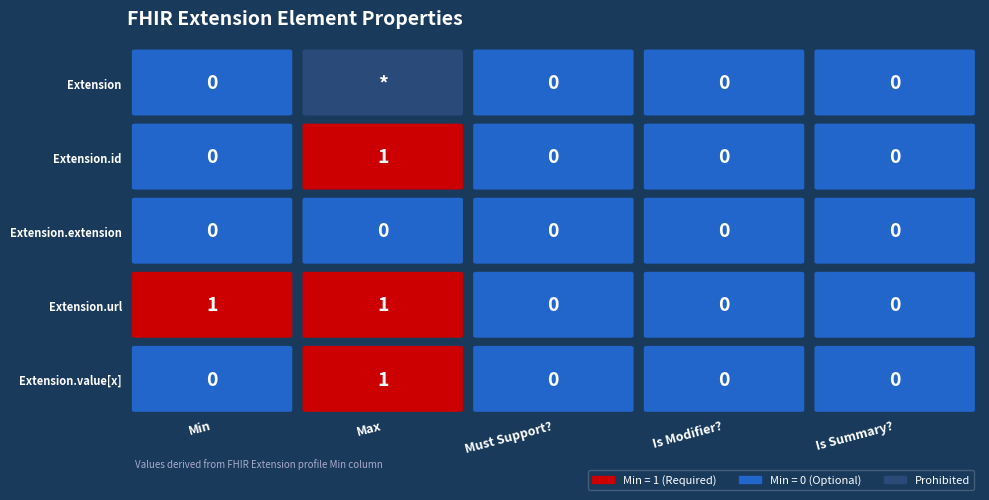

True or false: Extension has a value of 1 at 2.

False